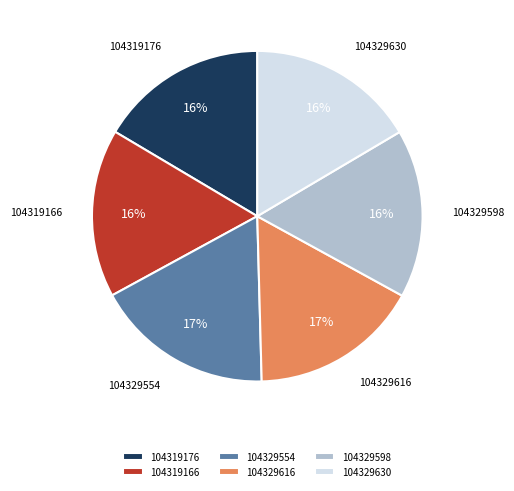

What is the ratio of the value at 104329598 to the value at 104329554?

0.9